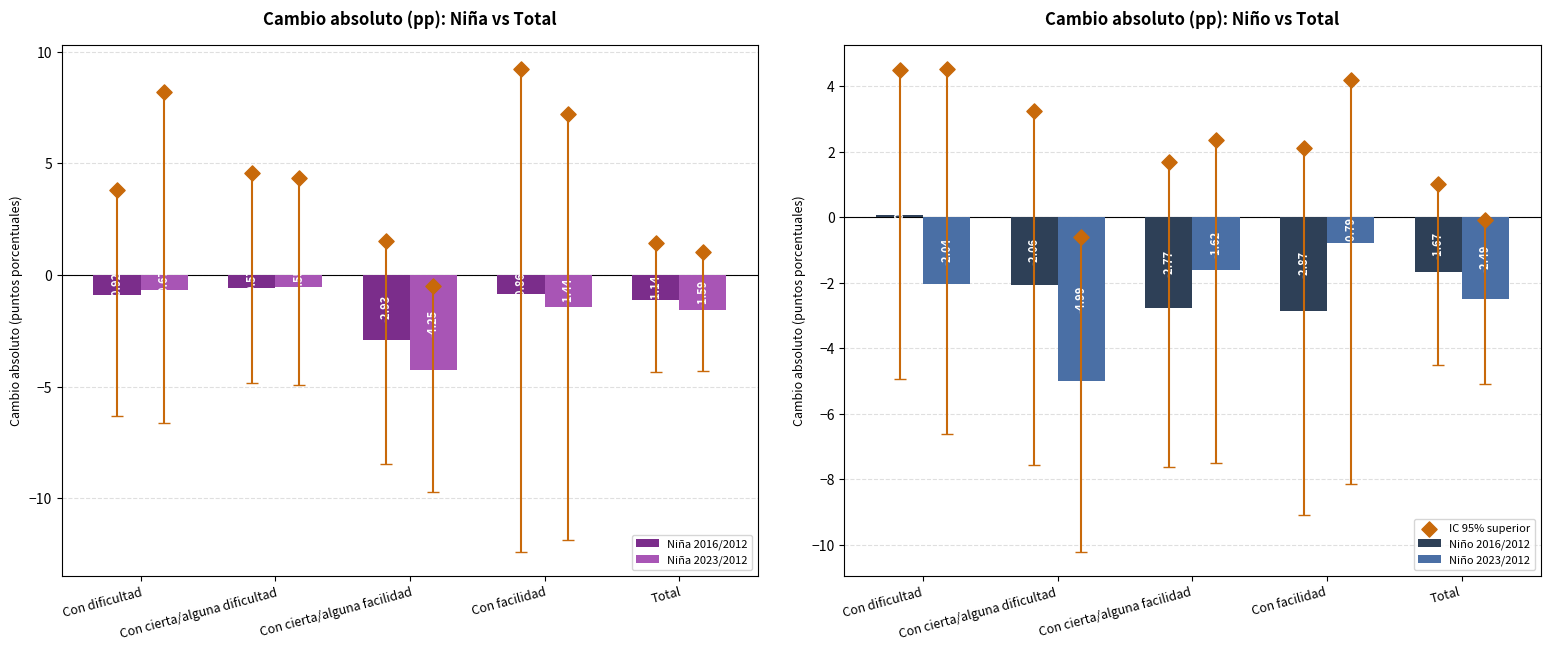

What is the total value across all series at Con cierta/alguna dificultad?

-4.9